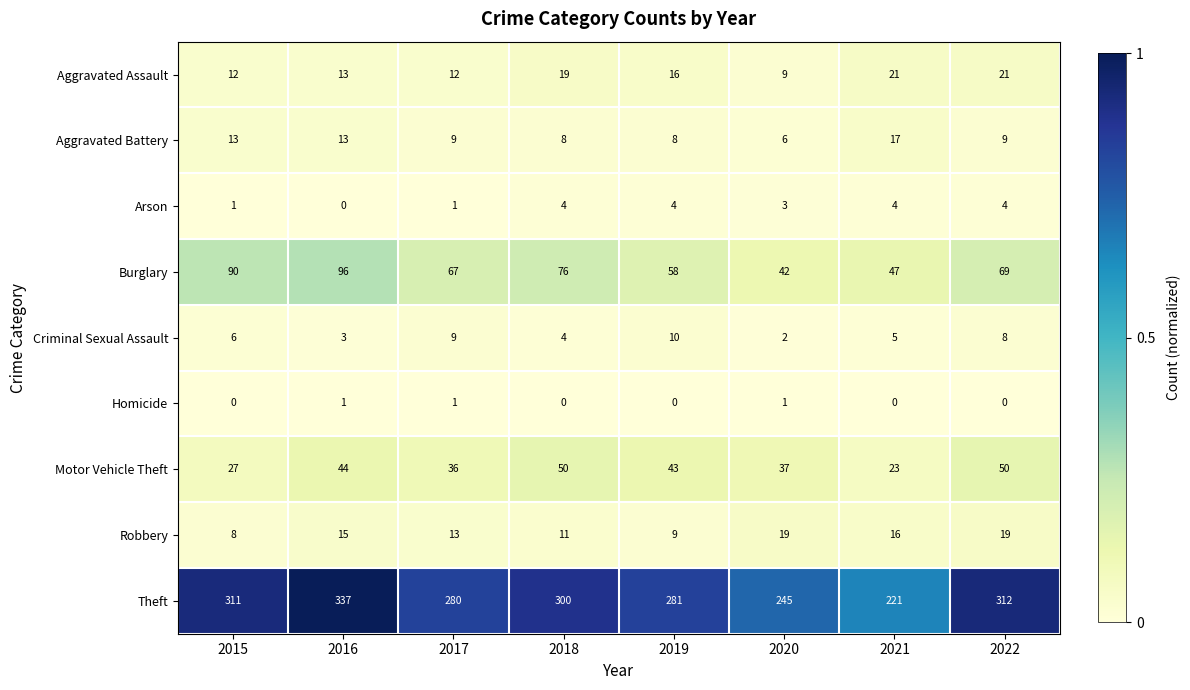

At how many categories does at least one series exceed 0?

8